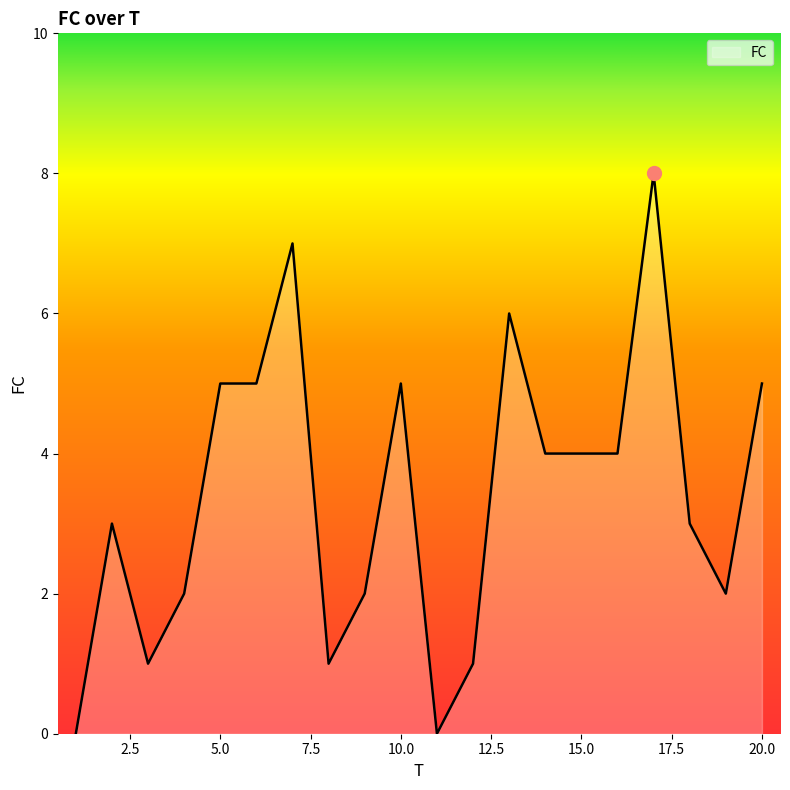

Reading left to right, what are all the values shown in this chart?

0	3	1	2	5	5	7	1	2	5	0	1	6	4	4	4	8	3	2	5